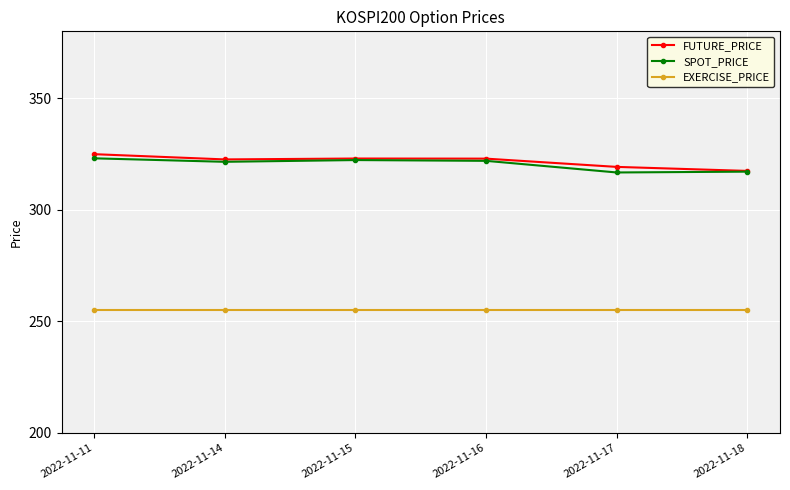

What is the difference between the second highest and second lowest values in the SPOT_PRICE series?

5.2